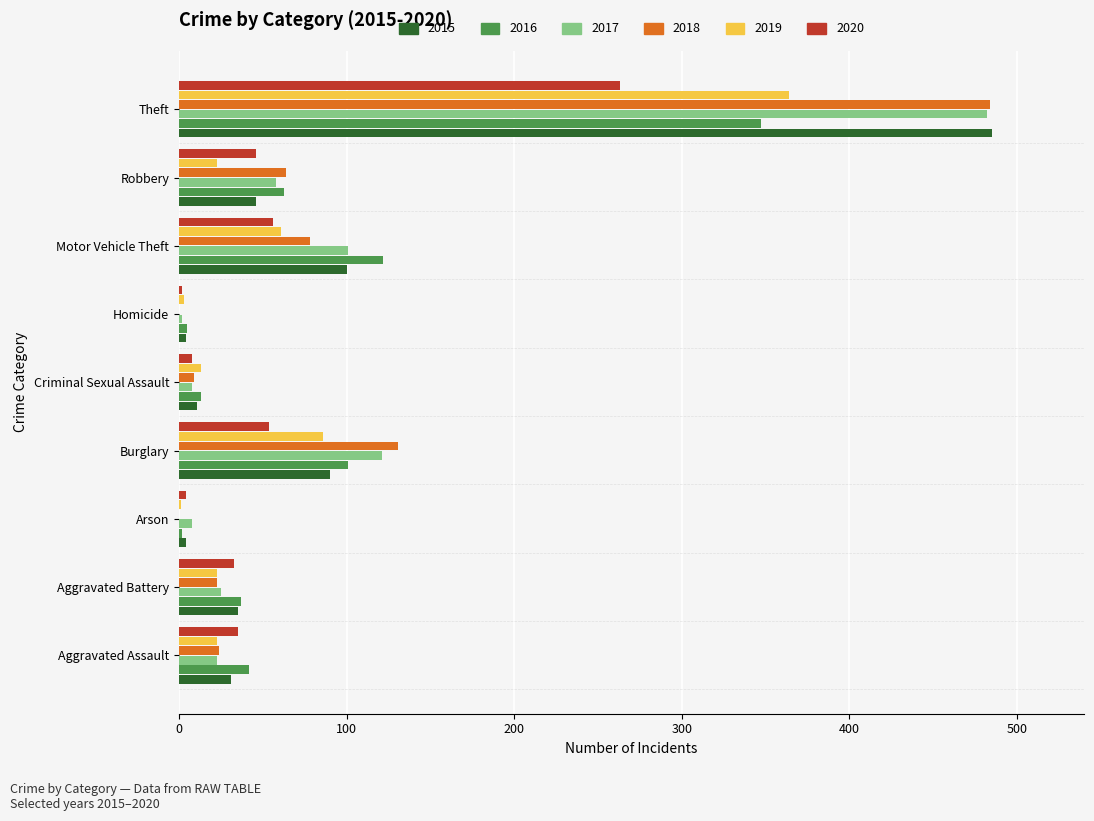

True or false: 2020 has a value of 33 at Aggravated Battery.

True